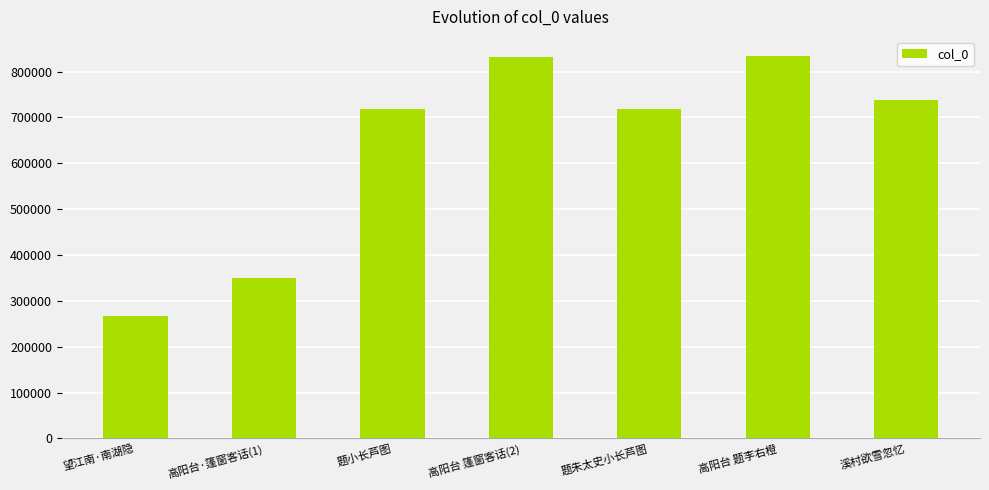

What is the label of the 6th bar from the left?

高阳台 题李右橙